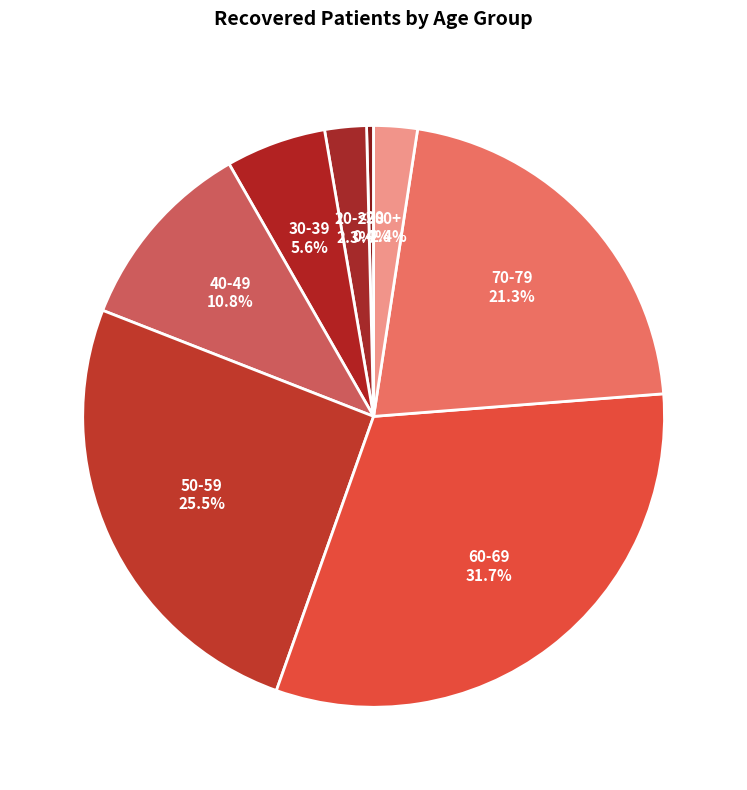

How many segments does this pie chart have?

8